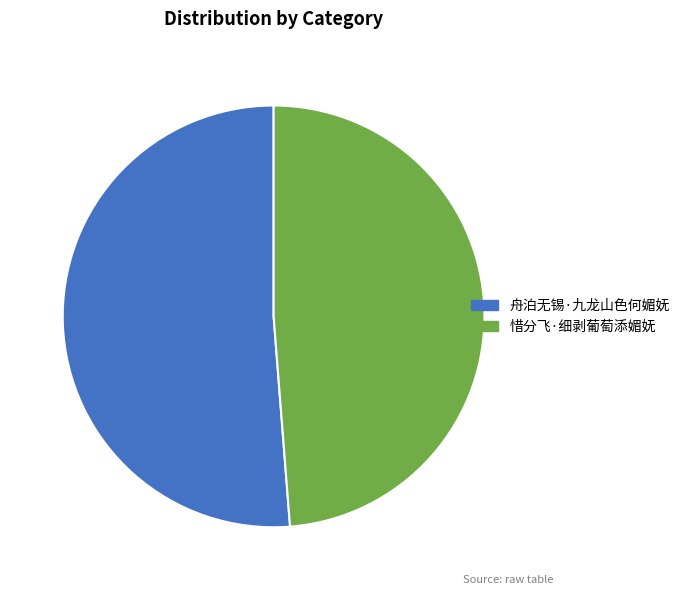

Do 惜分飞·细剥葡萄添媚妩 and 舟泊无锡·九龙山色何媚妩 together represent more than half of the pie?

Yes